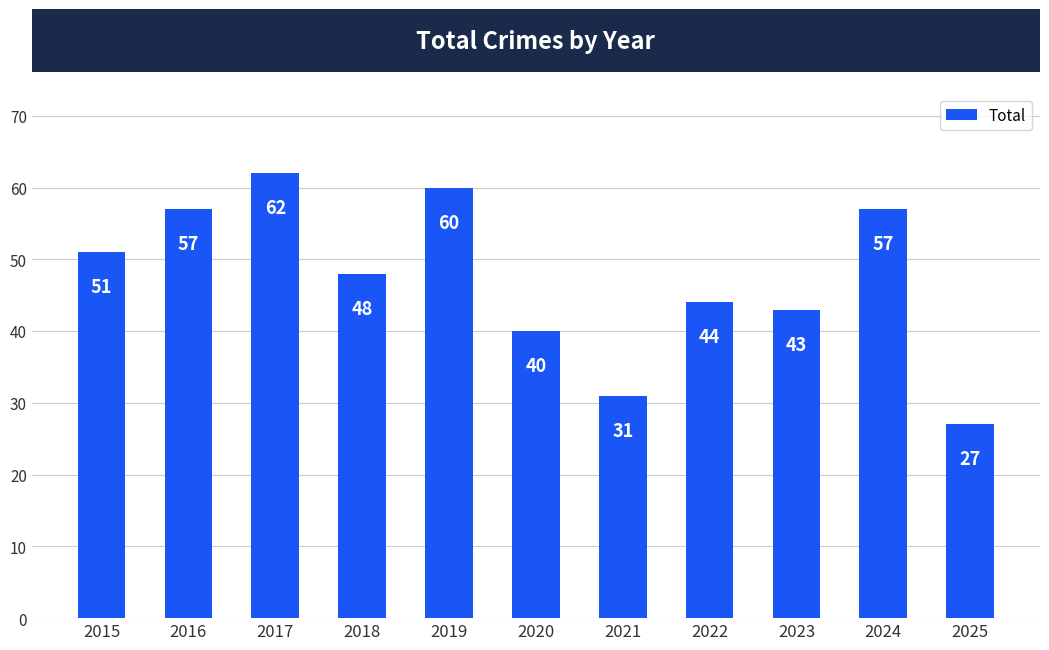

What is the minimum value shown in the chart?

27